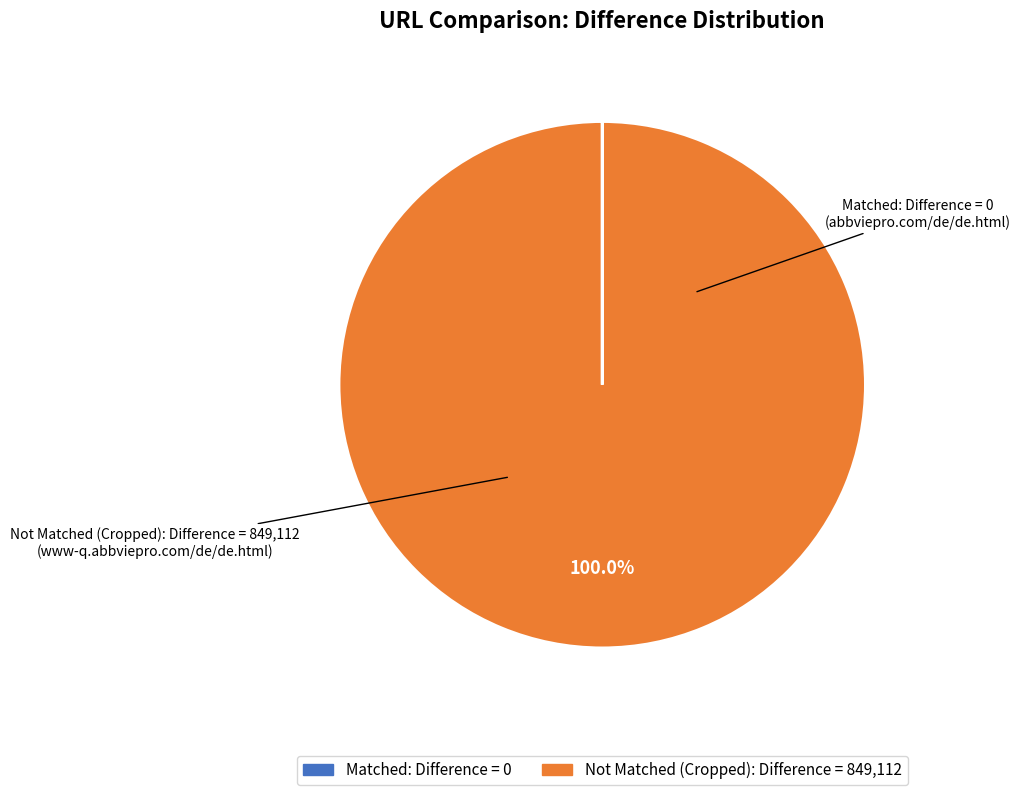

Is there a majority slice in this chart?

Yes